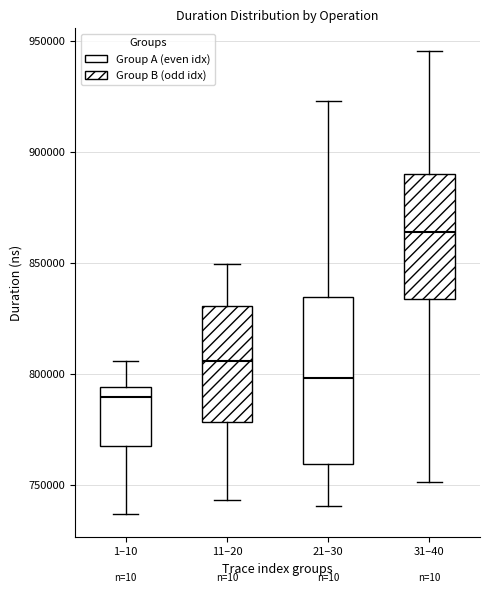

Reading left to right, read every box against the y-axis: the position of its median line, the range the box covers, and the ends of its whiskers. The values are not printed on the chart, so give them approximately, as read against the axis.

1–10: median 790000, box 770000 to 795000, whiskers 735000 to 805000
11–20: median 805000, box 780000 to 830000, whiskers 745000 to 850000
21–30: median 800000, box 760000 to 835000, whiskers 740000 to 925000
31–40: median 865000, box 835000 to 890000, whiskers 750000 to 945000